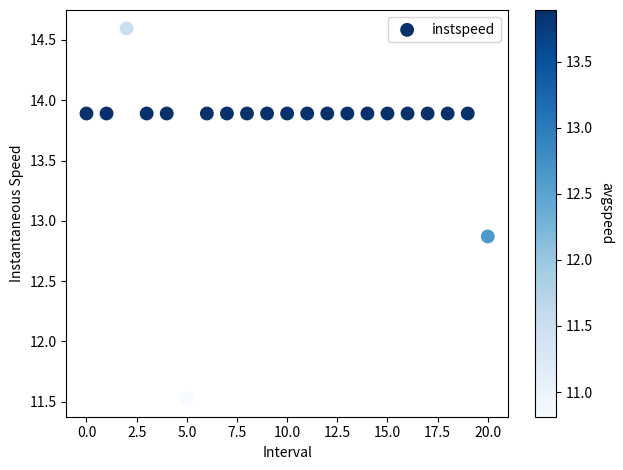

What is the range of Y values (max minus min)?

3.1